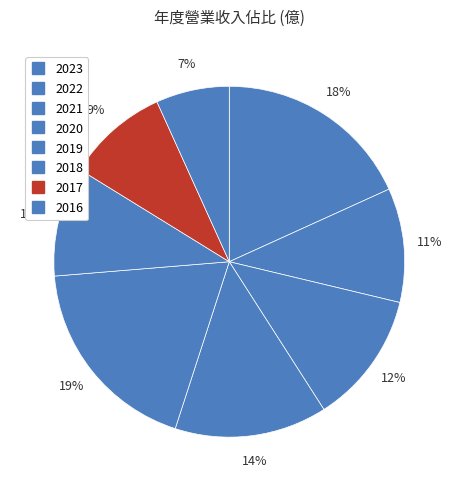

Count the number of slices in the pie.

8